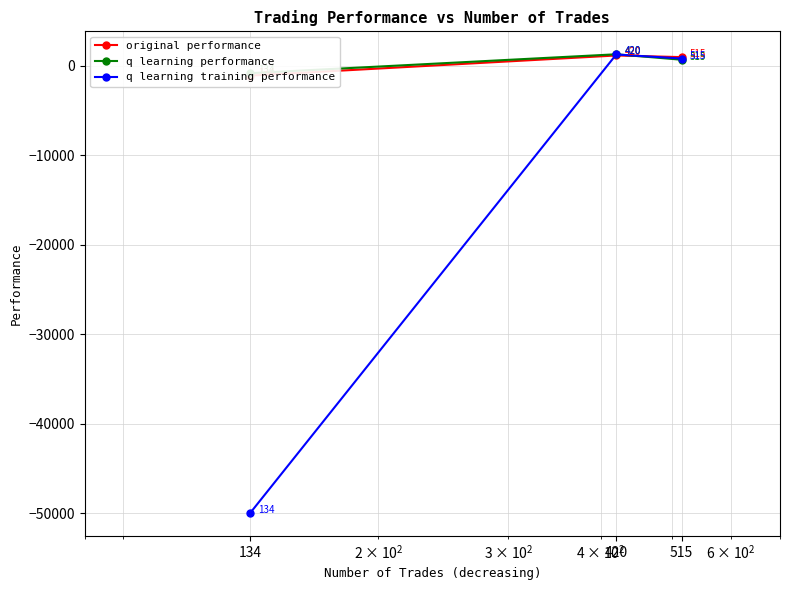

What is the lowest value of the q learning training performance series?

-50000.0